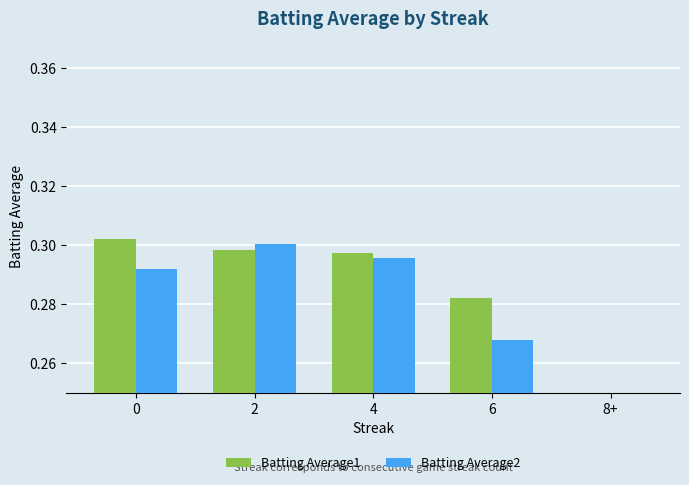

What are all the series names shown in the legend?

Batting Average1, Batting Average2